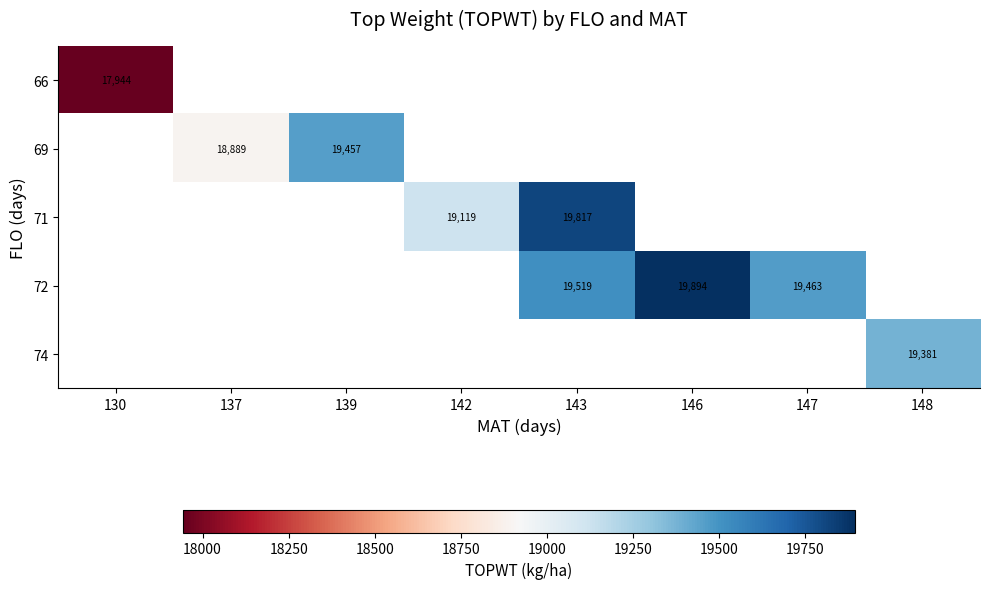

Is it true that 71 equals 29670 at 142?

False